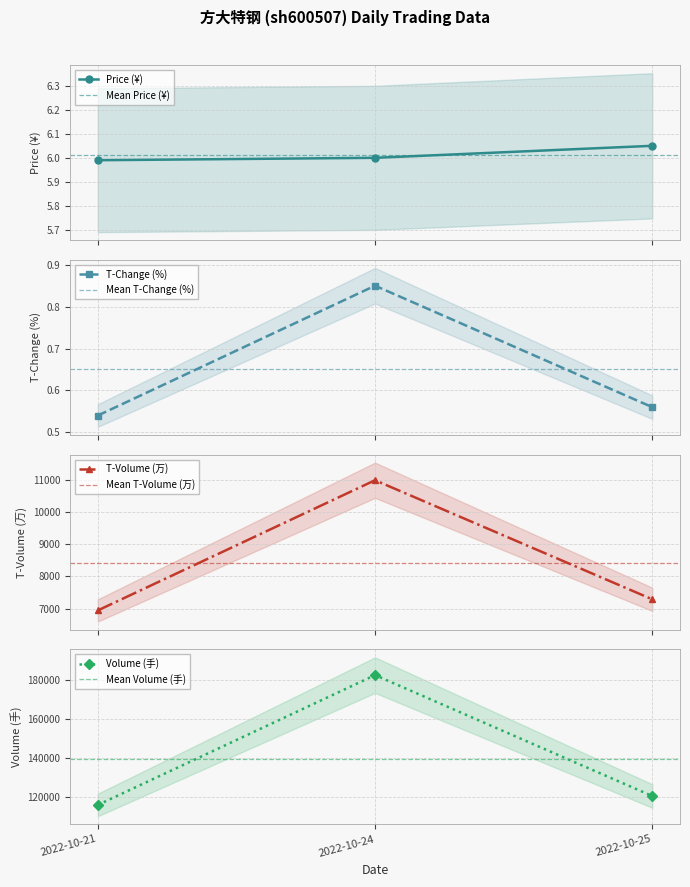

Reading left to right, what are all the values shown in this chart?

price: 2022-10-21=6.0	2022-10-24=6.0	2022-10-25=6.0
volume: 2022-10-21=115935.0	2022-10-24=182498.0	2022-10-25=120517.0
t_volume: 2022-10-21=6941.0	2022-10-24=11004.0	2022-10-25=7288.0
t_change: 2022-10-21=0.5	2022-10-24=0.8	2022-10-25=0.6